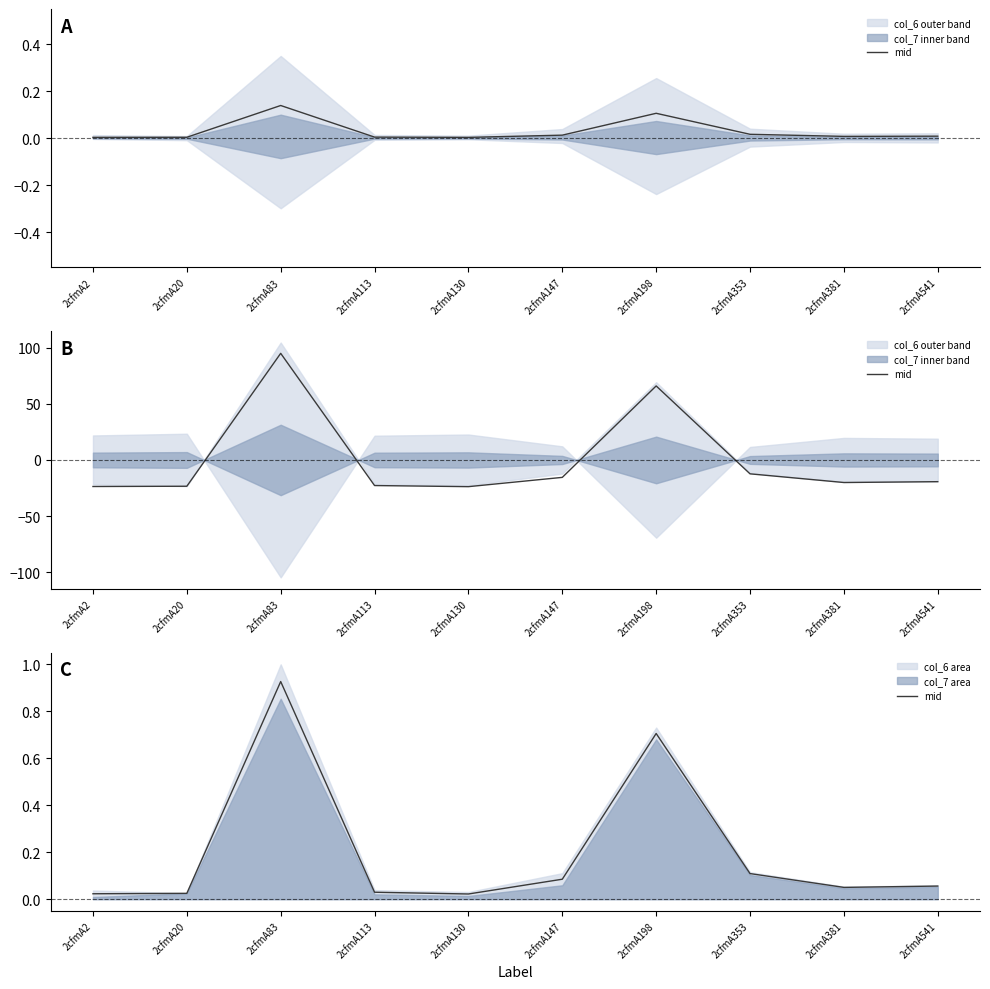

How many categories are shown in the chart?

10